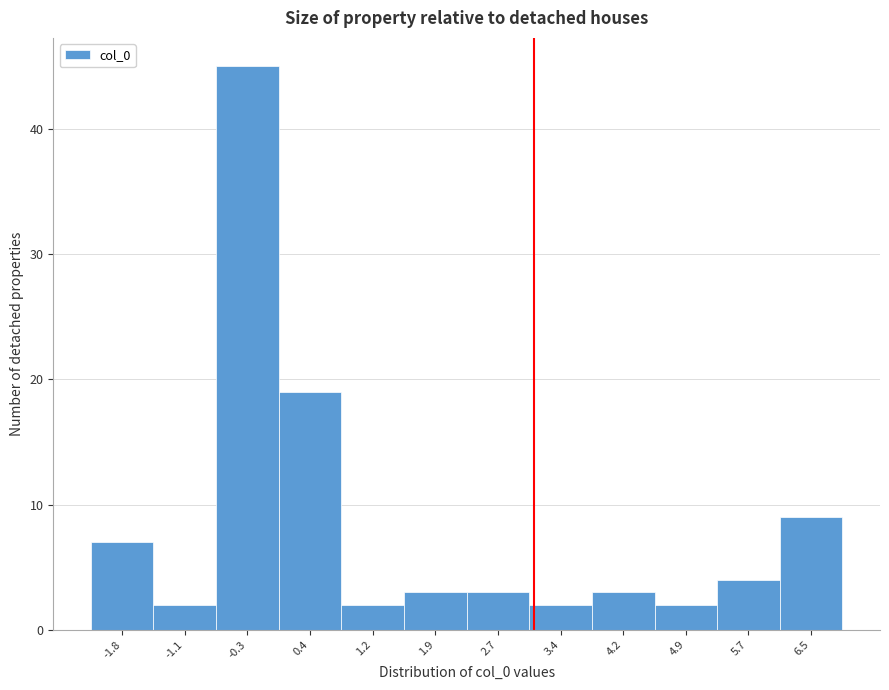

Reading right to left, what are all the values shown in this chart?

9	4	2	3	2	3	3	2	19	45	2	7